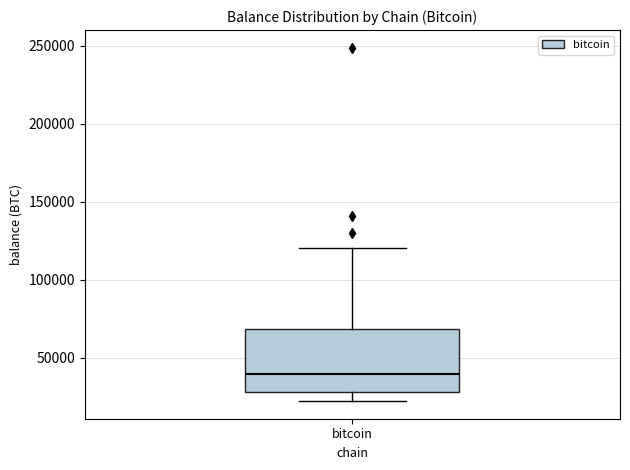

Where is the lower edge of the box for bitcoin on the y-axis? The values are not printed on the chart, so give them approximately, as read against the axis.

30000